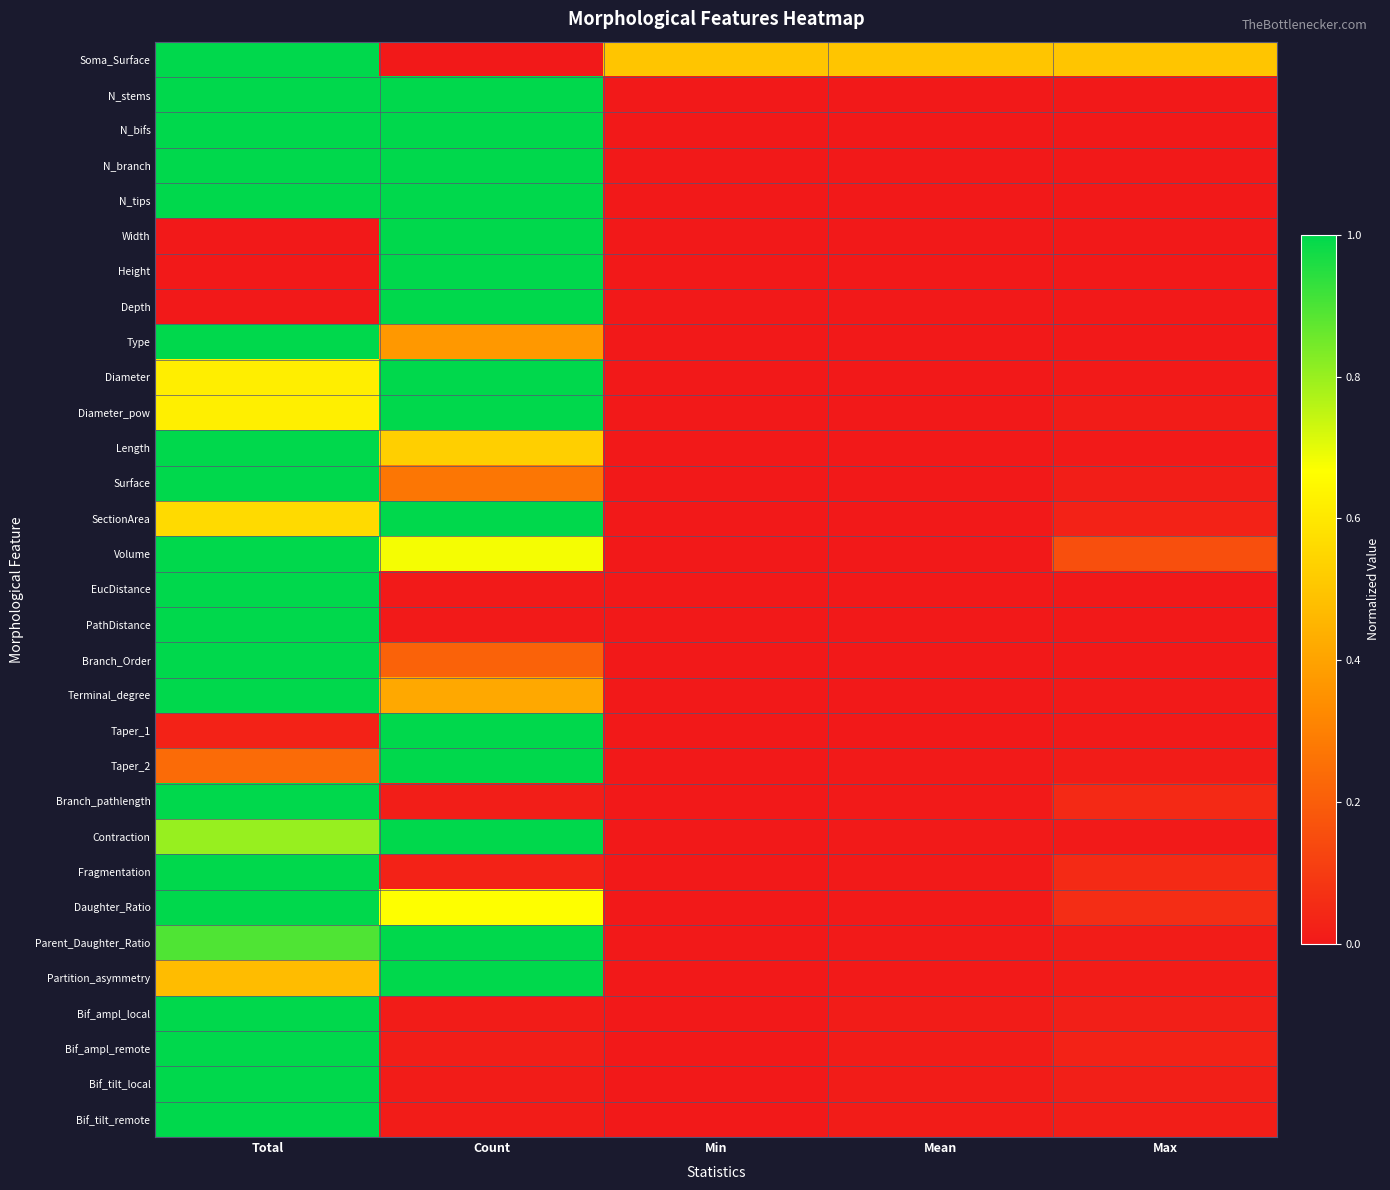

Reading left to right, list all the values displayed in this chart.

Soma_Surface: Total=1.0	Count=0.0	Min=0.5	Mean=0.5	Max=0.5
N_stems: Total=1.0	Count=1.0	Min=0.0	Mean=0.0	Max=0.0
N_bifs: Total=1.0	Count=1.0	Min=0.0	Mean=0.0	Max=0.0
N_branch: Total=1.0	Count=1.0	Min=0.0	Mean=0.0	Max=0.0
N_tips: Total=1.0	Count=1.0	Min=0.0	Mean=0.0	Max=0.0
Width: Total=0.0	Count=1.0	Min=0.0	Mean=0.0	Max=0.0
Height: Total=0.0	Count=1.0	Min=0.0	Mean=0.0	Max=0.0
Depth: Total=0.0	Count=1.0	Min=0.0	Mean=0.0	Max=0.0
Type: Total=1.0	Count=0.4	Min=0.0	Mean=0.0	Max=0.0
Diameter: Total=0.6	Count=1.0	Min=0.0	Mean=0.0	Max=0.0
Diameter_pow: Total=0.6	Count=1.0	Min=0.0	Mean=0.0	Max=0.0
Length: Total=1.0	Count=0.5	Min=0.0	Mean=0.0	Max=0.0
Surface: Total=1.0	Count=0.3	Min=0.0	Mean=0.0	Max=0.0
SectionArea: Total=0.6	Count=1.0	Min=0.0	Mean=0.0	Max=0.0
Volume: Total=1.0	Count=0.7	Min=0.0	Mean=0.0	Max=0.2
EucDistance: Total=1.0	Count=0.0	Min=0.0	Mean=0.0	Max=0.0
PathDistance: Total=1.0	Count=0.0	Min=0.0	Mean=0.0	Max=0.0
Branch_Order: Total=1.0	Count=0.2	Min=0.0	Mean=0.0	Max=0.0
Terminal_degree: Total=1.0	Count=0.4	Min=0.0	Mean=0.0	Max=0.0
Taper_1: Total=0.0	Count=1.0	Min=0.0	Mean=0.0	Max=0.0
Taper_2: Total=0.2	Count=1.0	Min=0.0	Mean=0.0	Max=0.0
Branch_pathlength: Total=1.0	Count=0.0	Min=0.0	Mean=0.0	Max=0.0
Contraction: Total=0.8	Count=1.0	Min=0.0	Mean=0.0	Max=0.0
Fragmentation: Total=1.0	Count=0.0	Min=0.0	Mean=0.0	Max=0.1
Daughter_Ratio: Total=1.0	Count=0.7	Min=0.0	Mean=0.0	Max=0.1
Parent_Daughter_Ratio: Total=0.9	Count=1.0	Min=0.0	Mean=0.0	Max=0.0
Partition_asymmetry: Total=0.5	Count=1.0	Min=0.0	Mean=0.0	Max=0.0
Bif_ampl_local: Total=1.0	Count=0.0	Min=0.0	Mean=0.0	Max=0.0
Bif_ampl_remote: Total=1.0	Count=0.0	Min=0.0	Mean=0.0	Max=0.0
Bif_tilt_local: Total=1.0	Count=0.0	Min=0.0	Mean=0.0	Max=0.0
Bif_tilt_remote: Total=1.0	Count=0.0	Min=0.0	Mean=0.0	Max=0.0